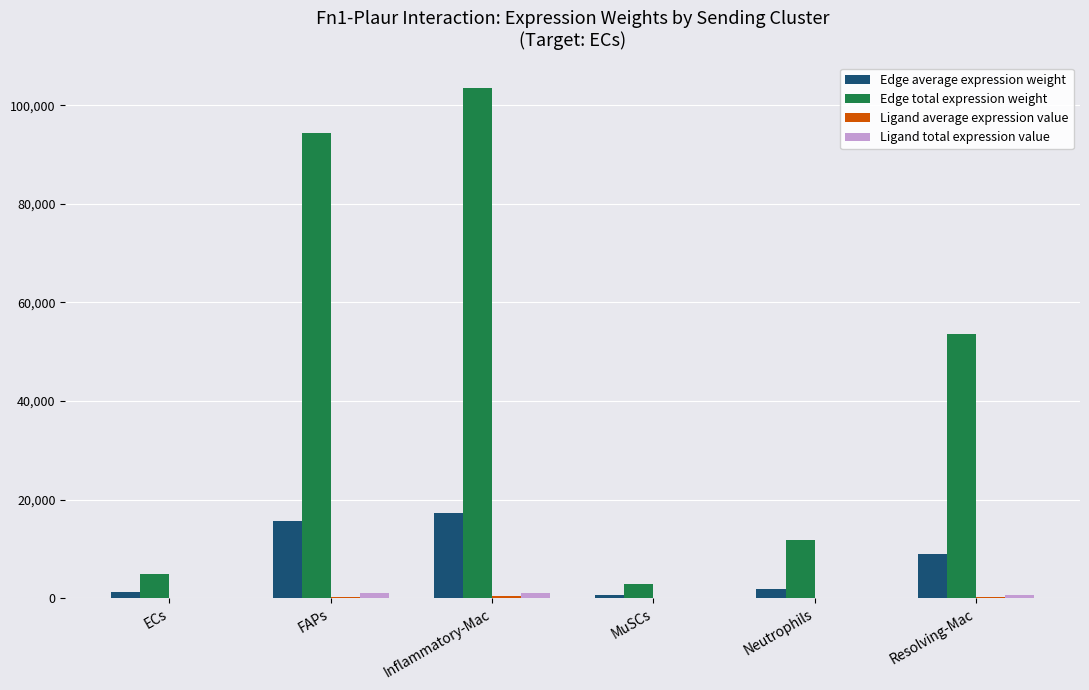

At which label does Edge total expression weight reach its peak?

Inflammatory-Mac